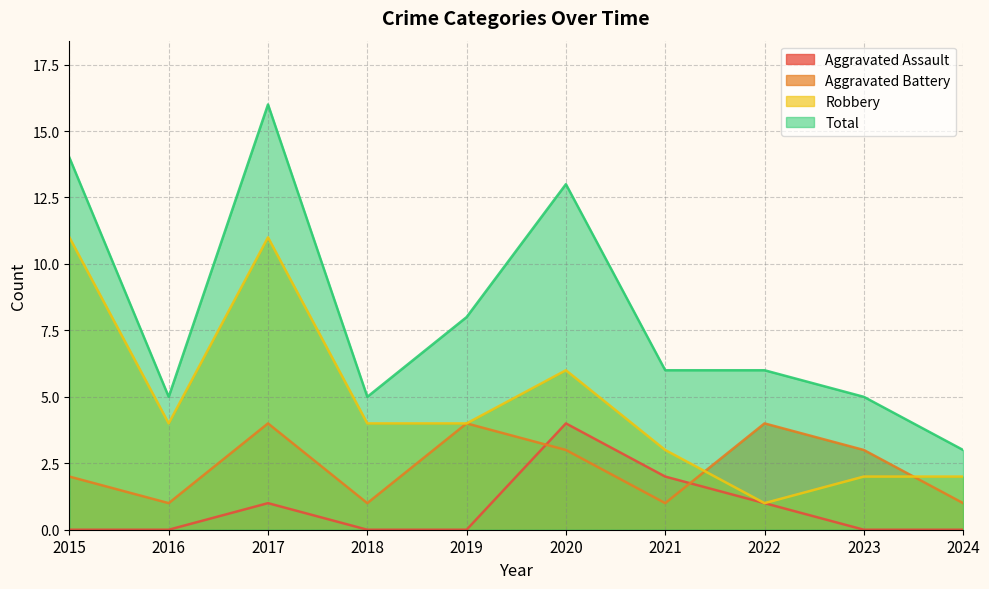

What value does the Robbery series have at 2024?

2